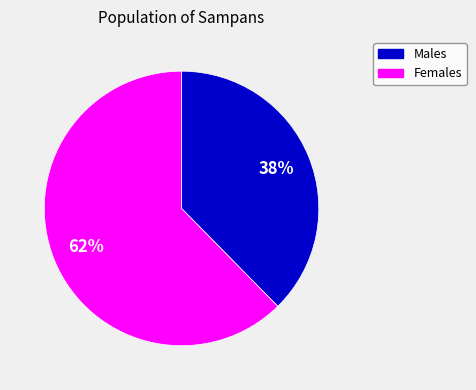

Do Females and Males together represent more than half of the pie?

Yes